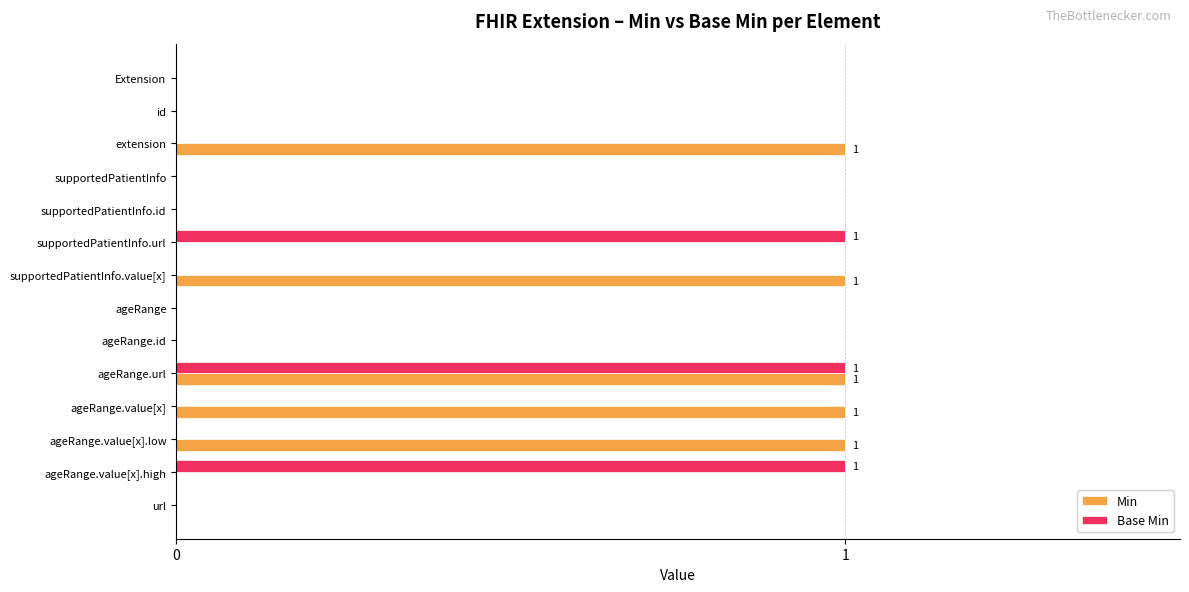

How many Min values are between 0 and 1?

14